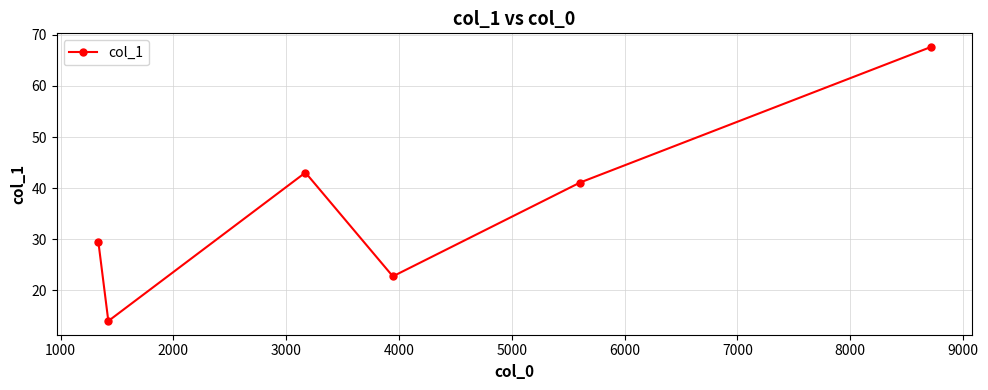

How many points are higher than both their immediate neighbors (excluding endpoints)?

1